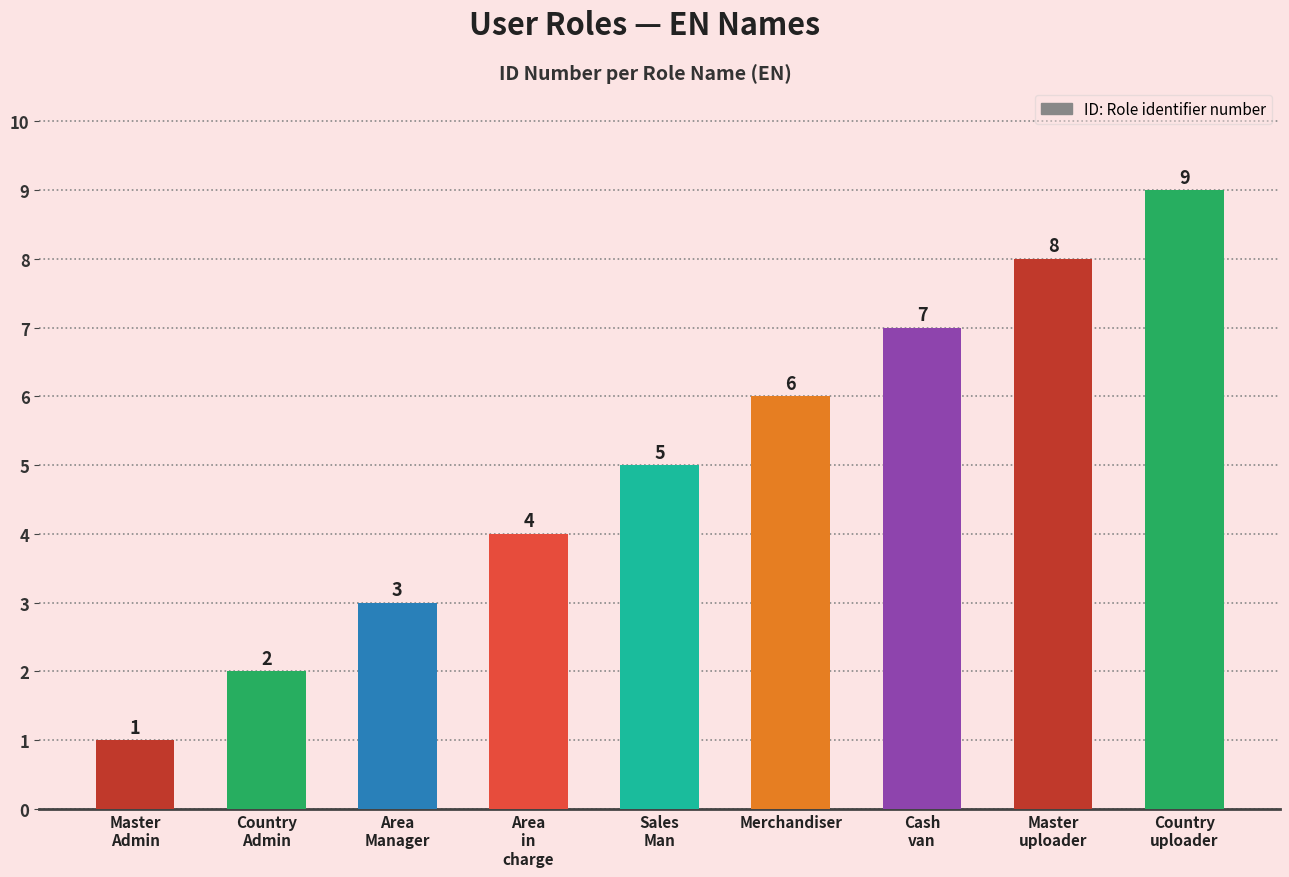

What position from the left is Master
uploader?

8